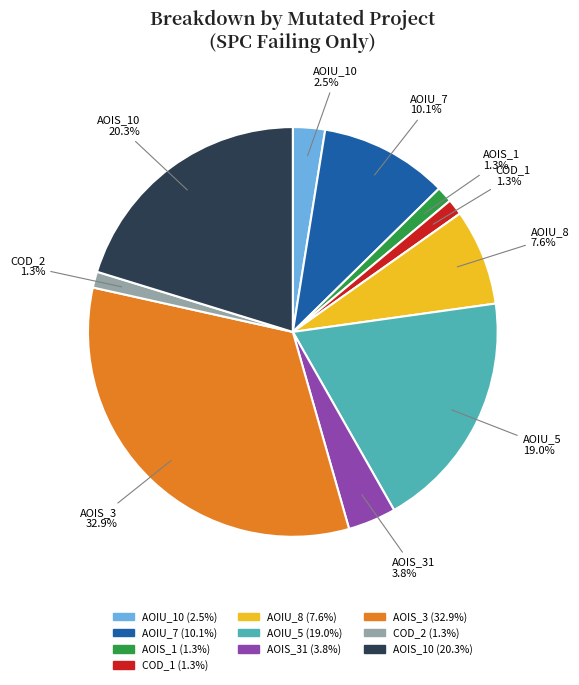

Is there any slice that represents more than half of the pie?

No